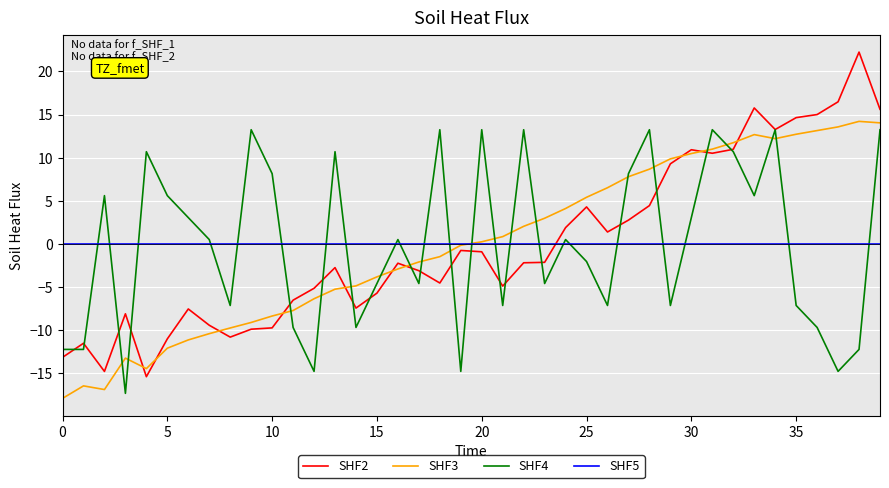

True or false: SHF3 and SHF5 cross at least once.

True